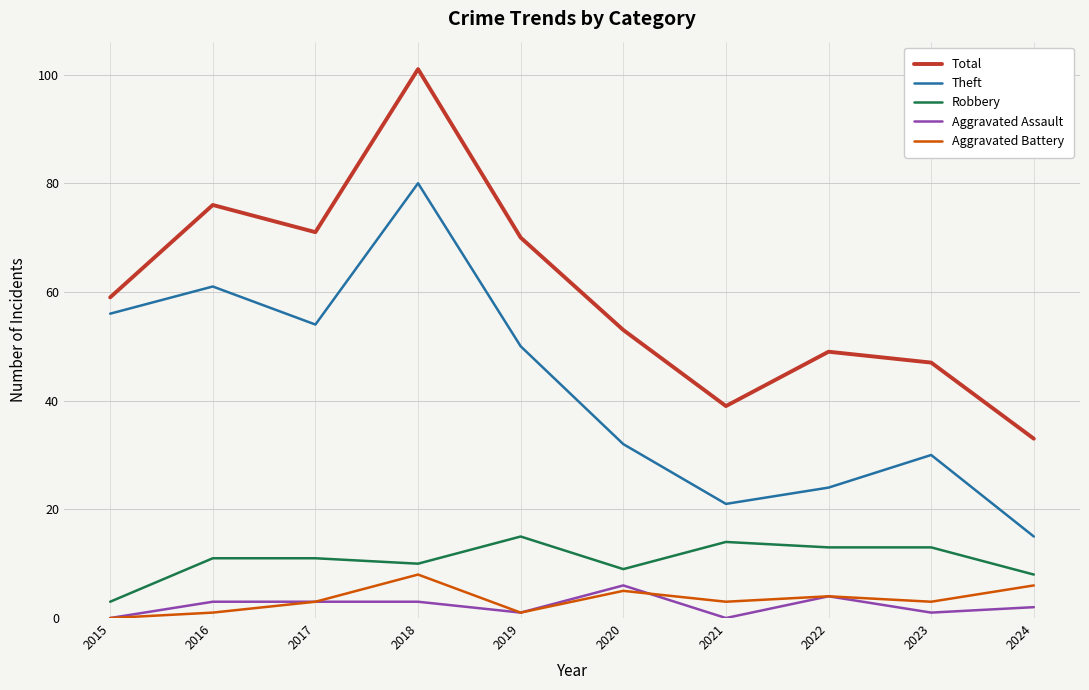

At which label is Robbery closest to 9?

2020